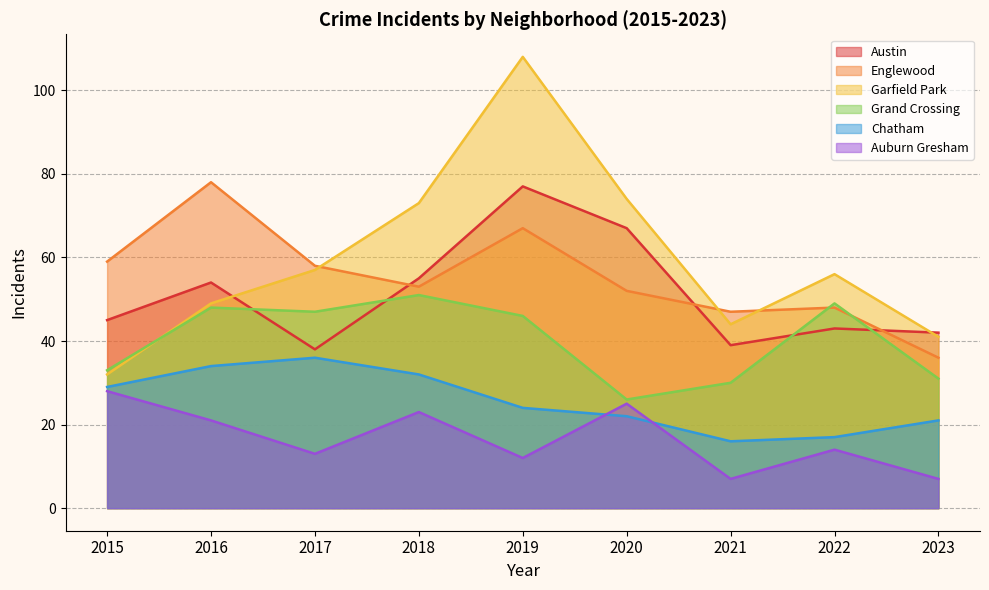

What is the value of the Auburn Gresham point at the 8th from the left?

14